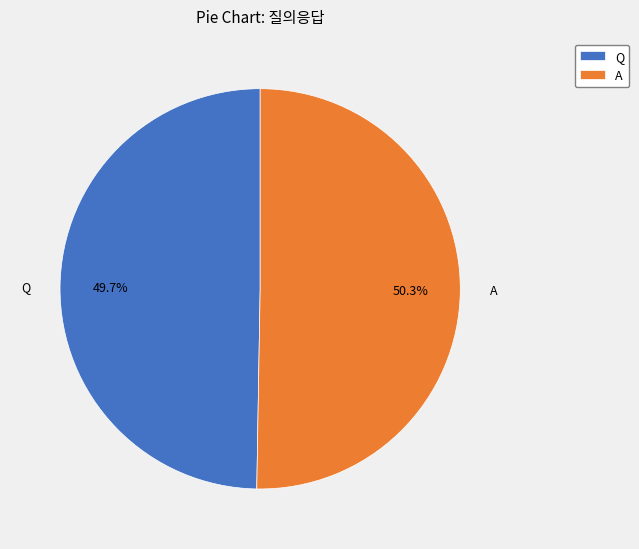

What is the majority slice?

A